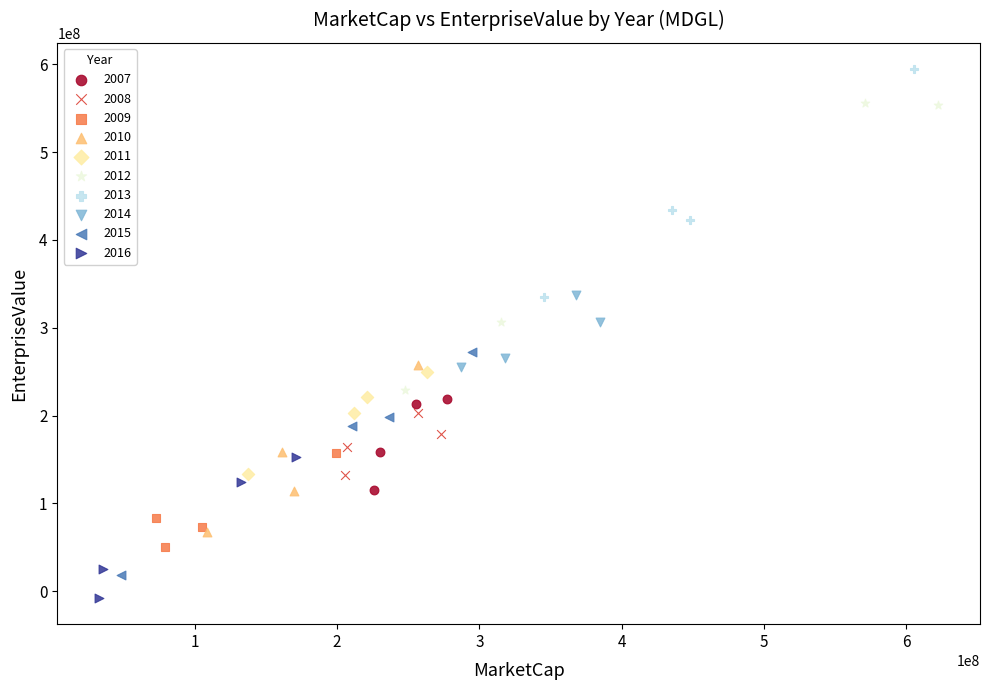

Which series contains the lowest Y value?

2016